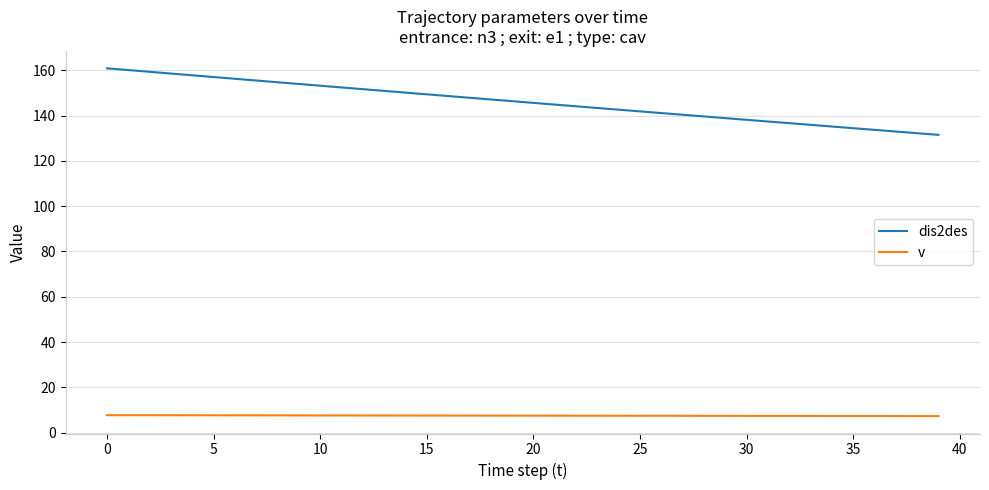

True or false: v and dis2des intersect in this chart.

False